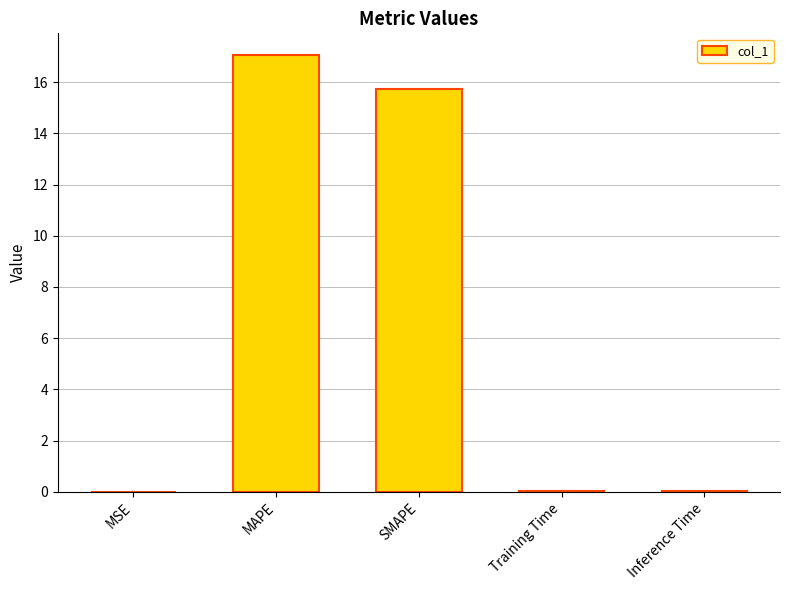

Between MSE and MAPE, which is larger?

MAPE